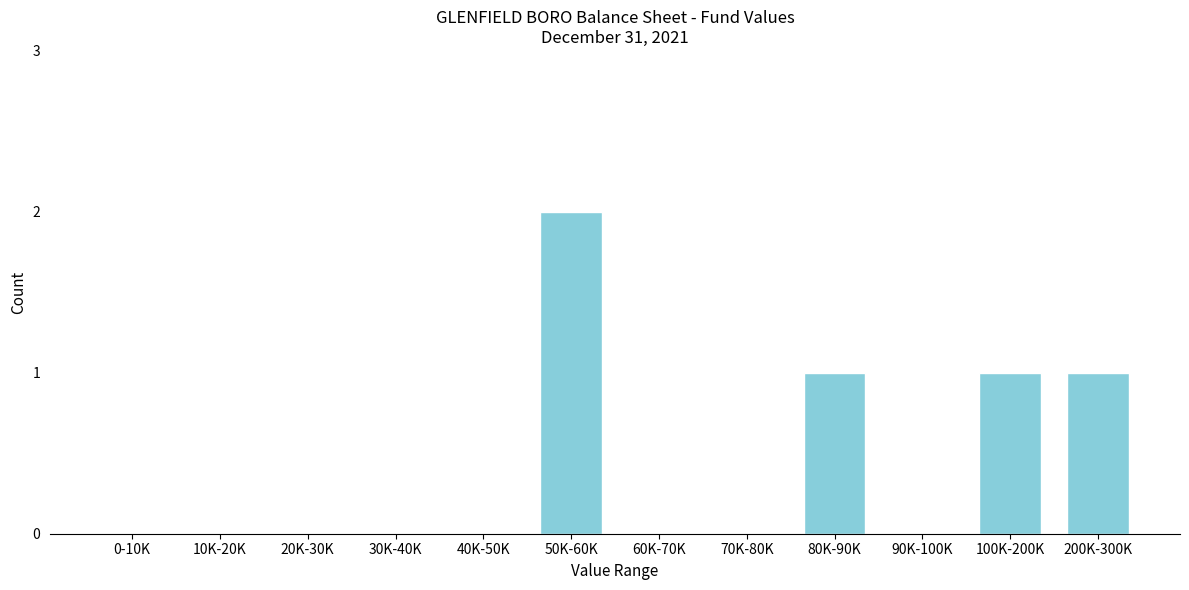

Reading left to right, transcribe all the data shown in this chart.

0-10K=0	10K-20K=0	20K-30K=0	30K-40K=0	40K-50K=0	50K-60K=2	60K-70K=0	70K-80K=0	80K-90K=1	90K-100K=0	100K-200K=1	200K-300K=1